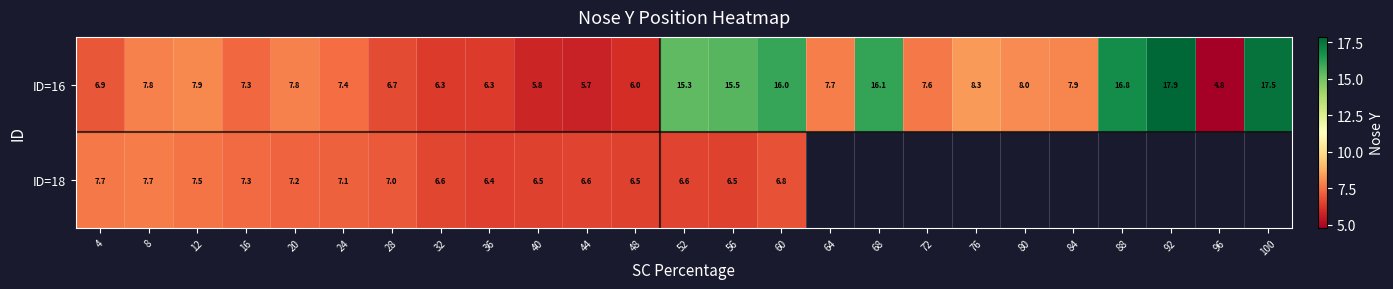

What is the average value of the ID=16 series?

9.7